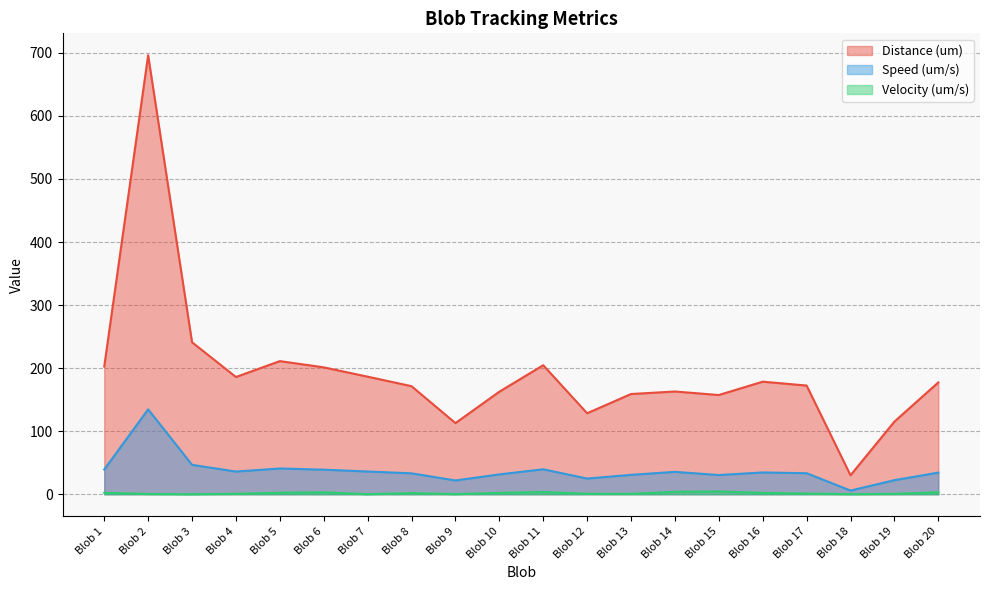

What is the value of the Speed (um/s) point at the 20th from the left?

34.3